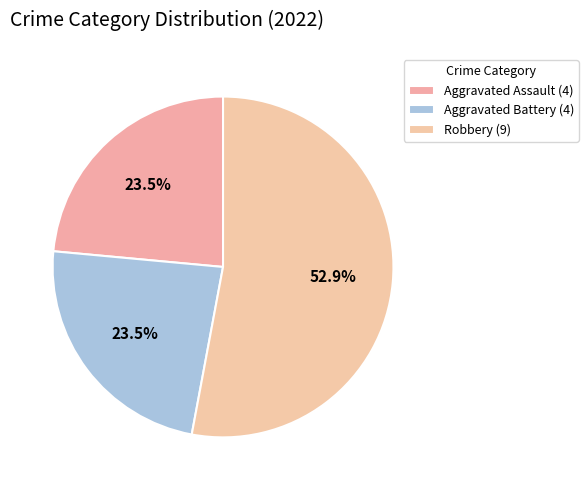

How many segments does this pie chart have?

3